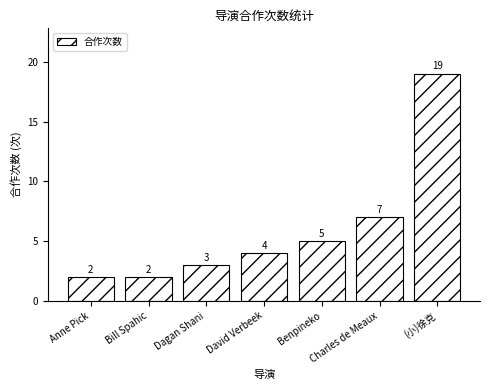

What is the label of the 7th bar from the left?

(小)徐克